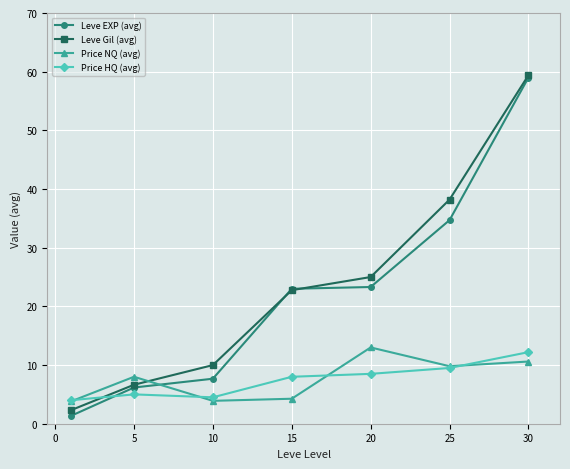

What is the value of the Price NQ (avg) point at the 7th from the left?

10.6